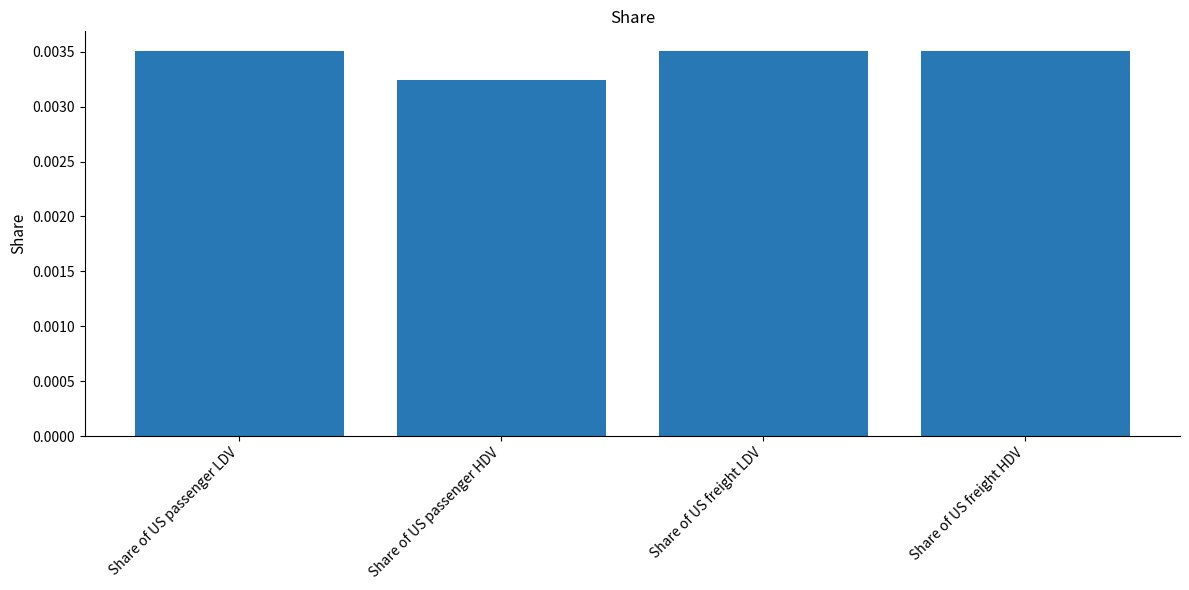

At which label is the value closest to 0?

Share of US passenger HDV